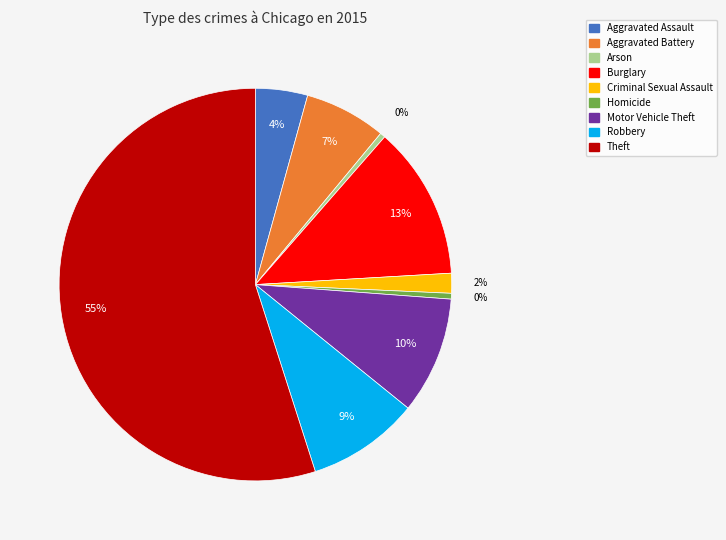

The Burglary slice represents 13% of the pie. True or false?

True